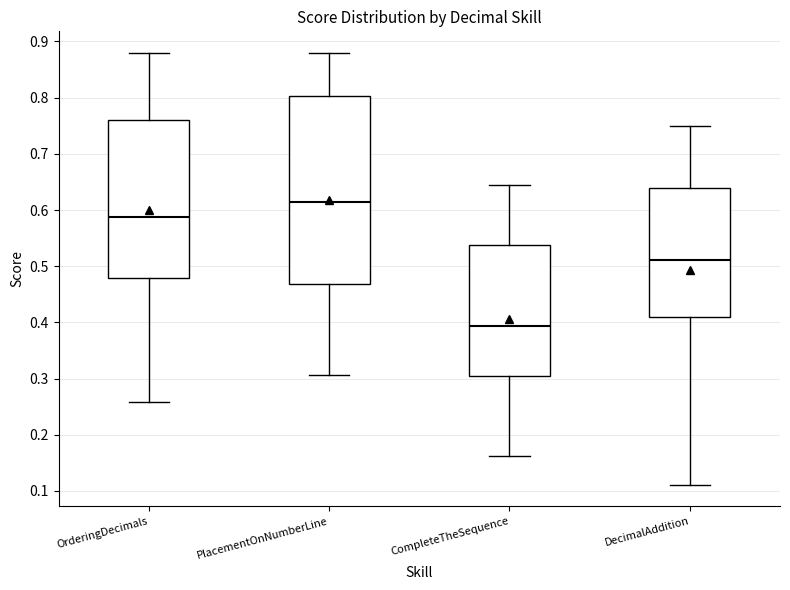

Which box has the highest median line?

PlacementOnNumberLine